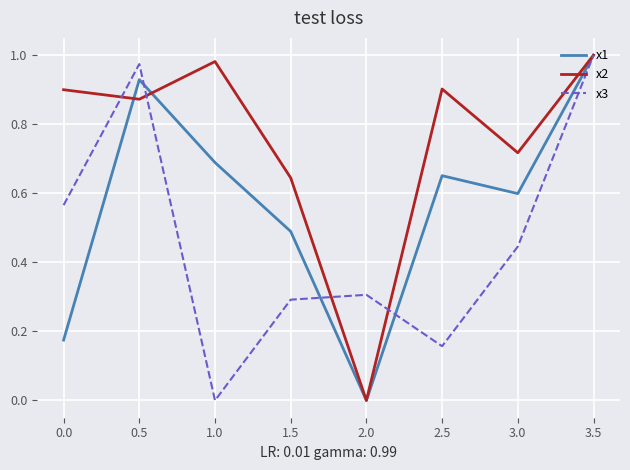

At which label does x1 reach its peak?

3.5